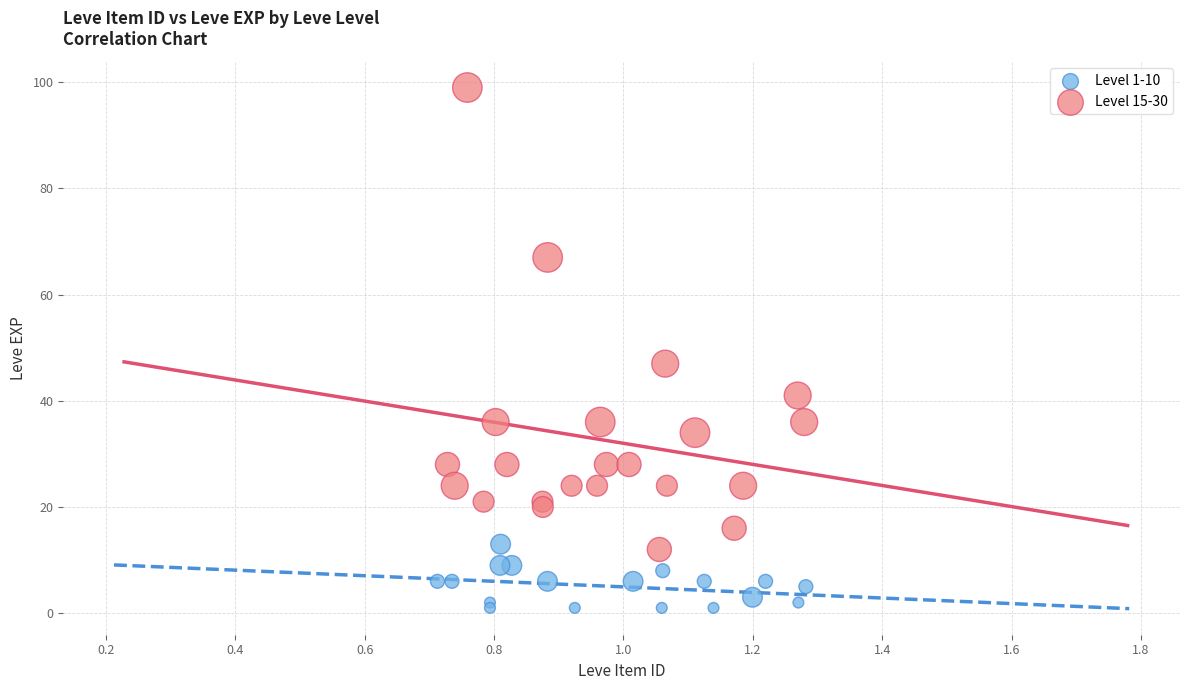

What are all the series names shown in the legend?

Level 1-10, Level 15-30